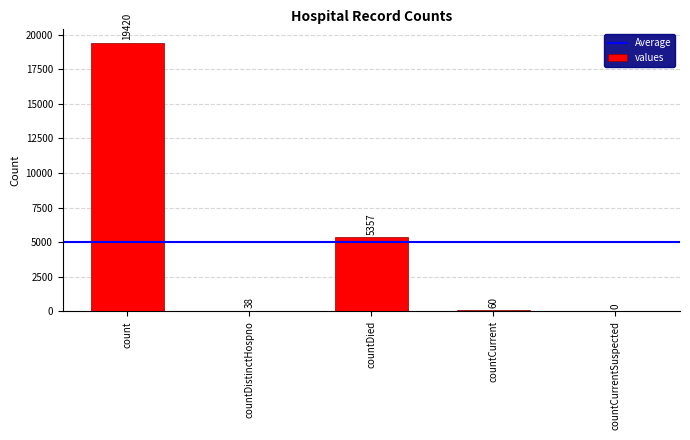

At which label is the value closest to 9710?

countDied